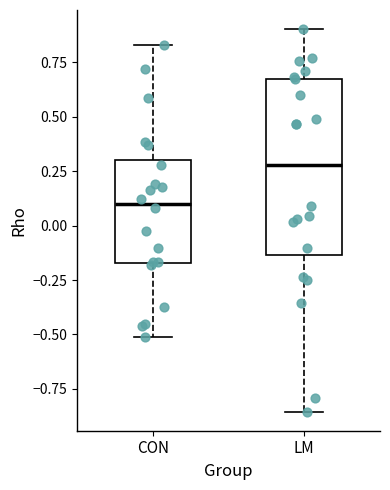

Where does the upper whisker of the box for LM end on the y-axis? The values are not printed on the chart, so give them approximately, as read against the axis.

0.90